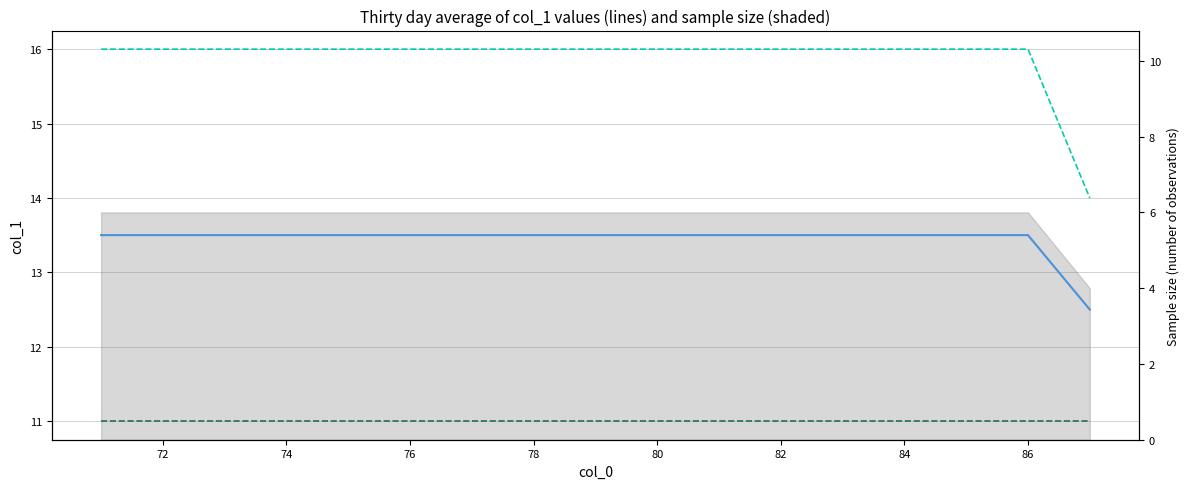

Does the chart display data point markers on the line(s)?

No